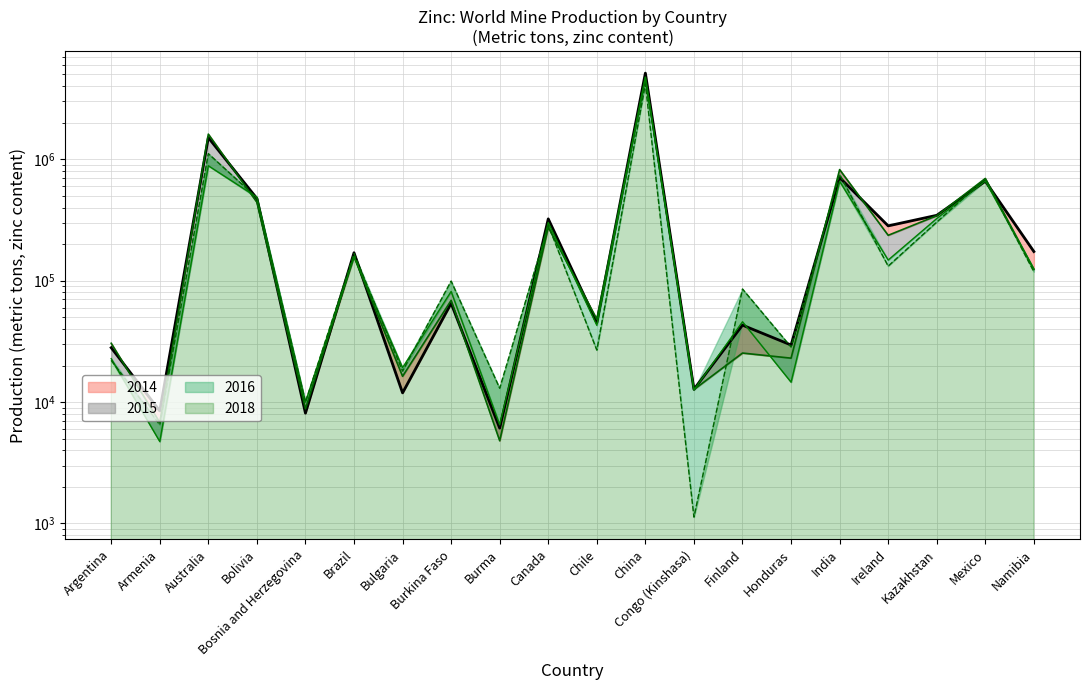

What is the sum of the 2016 values at Chile and Kazakhstan?

367670